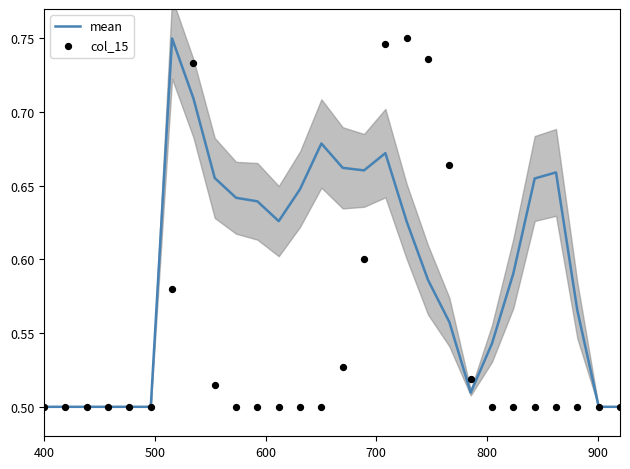

At how many categories does at least one series exceed 0?

28